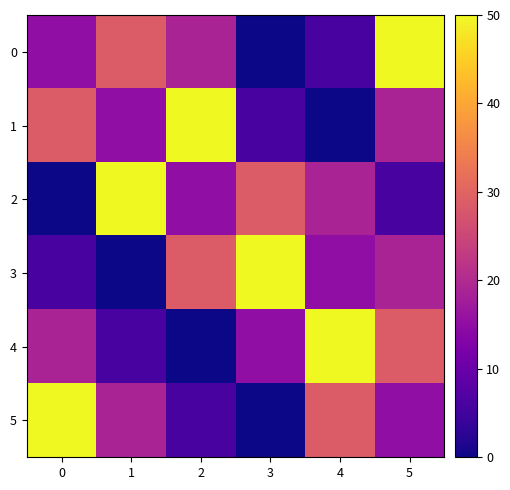

Which series changed the most between 0 and 3?

5